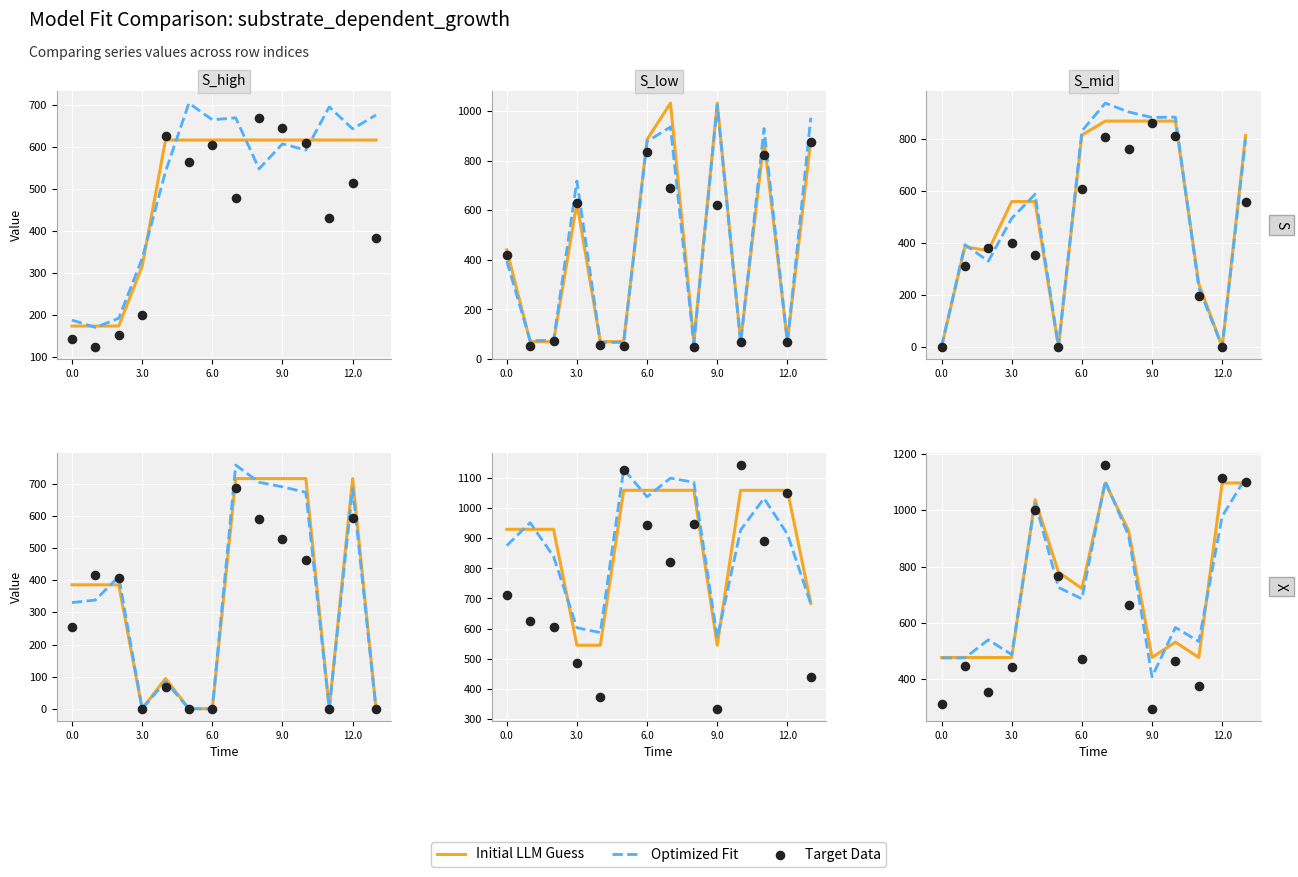

Which series has the widest spread of Y values?

Target Data